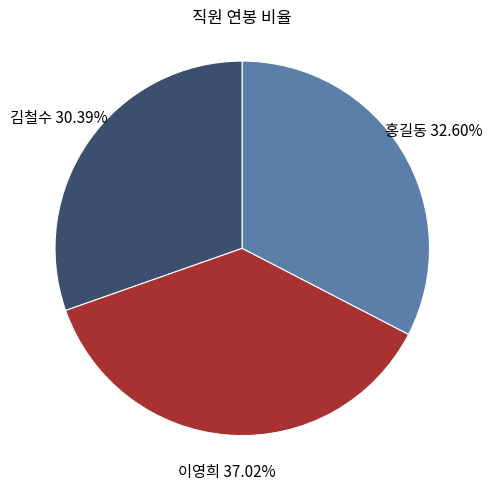

Is there a majority slice in this chart?

No